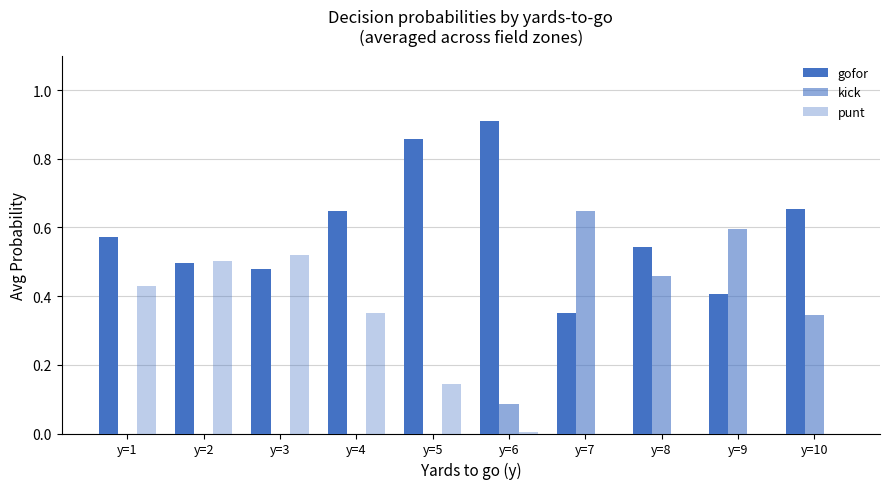

Are the bars grouped side by side (vs. stacked)?

Yes